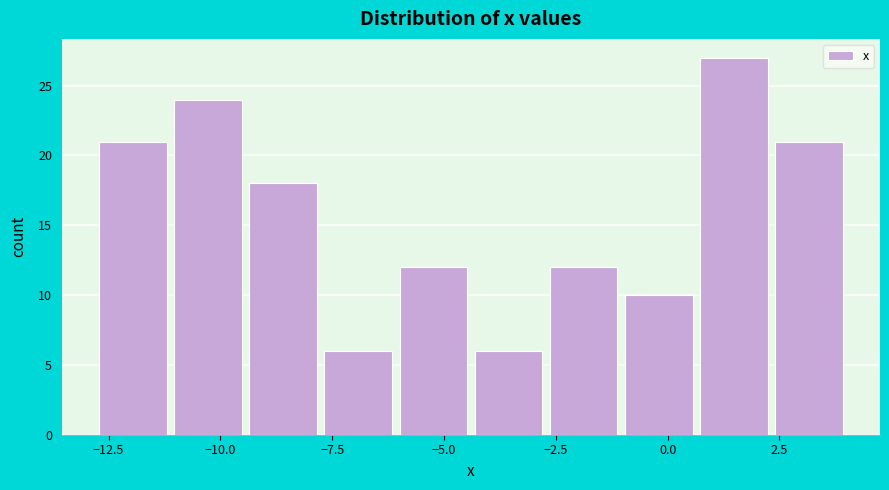

Read against the x-axis, roughly where is the centre of the tallest bar?

1.5